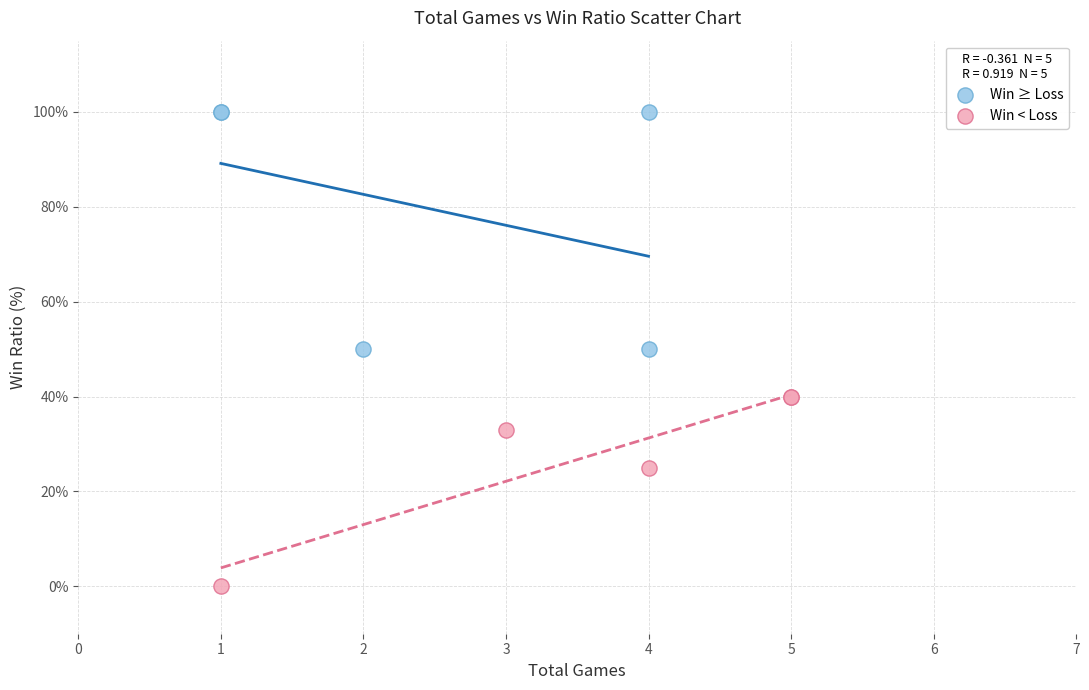

Which series reaches the maximum Y coordinate?

Win ≥ Loss